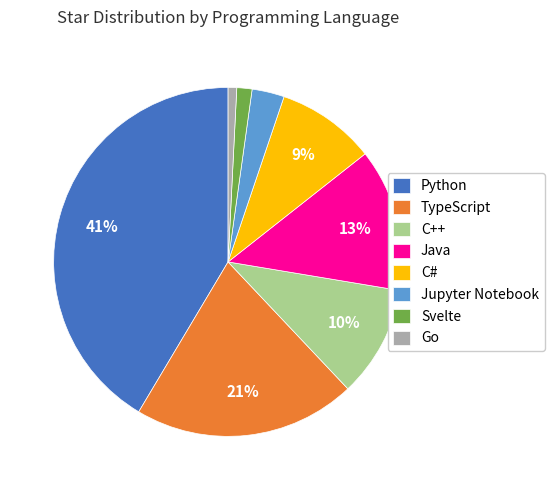

Combined, do C# and Python account for over 50%?

Yes